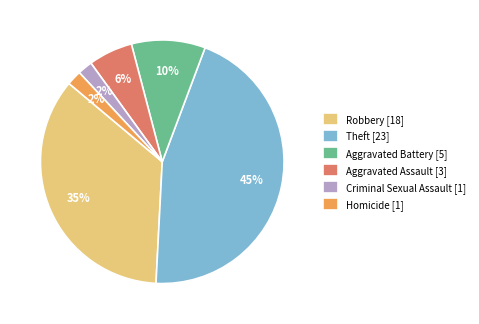

To the nearest percent, what portion does Criminal Sexual Assault [1] represent?

2%